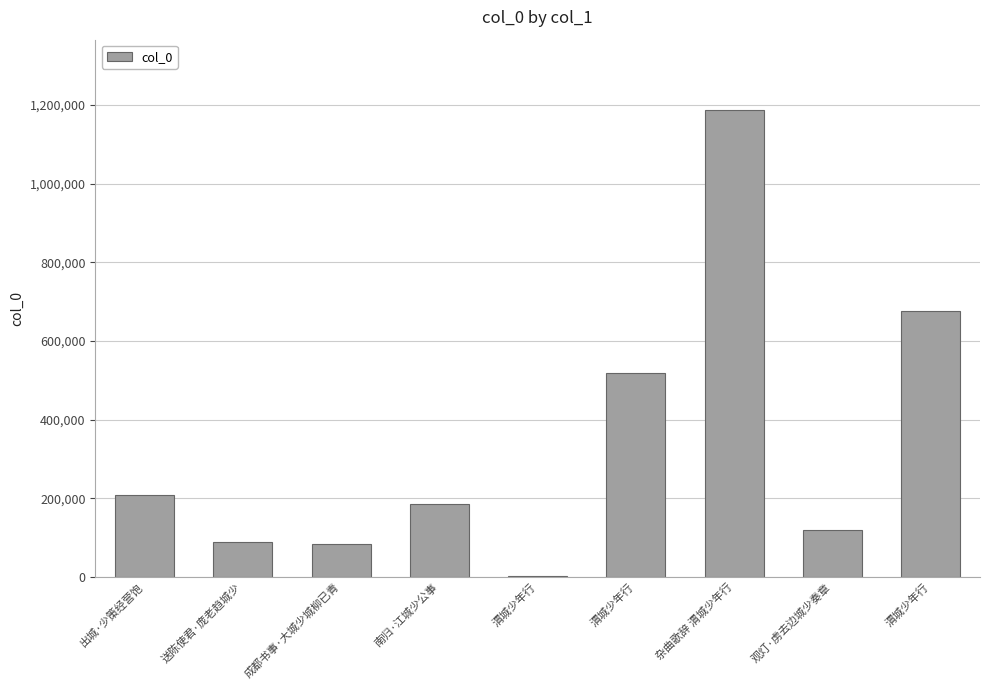

Are the bars horizontal?

No